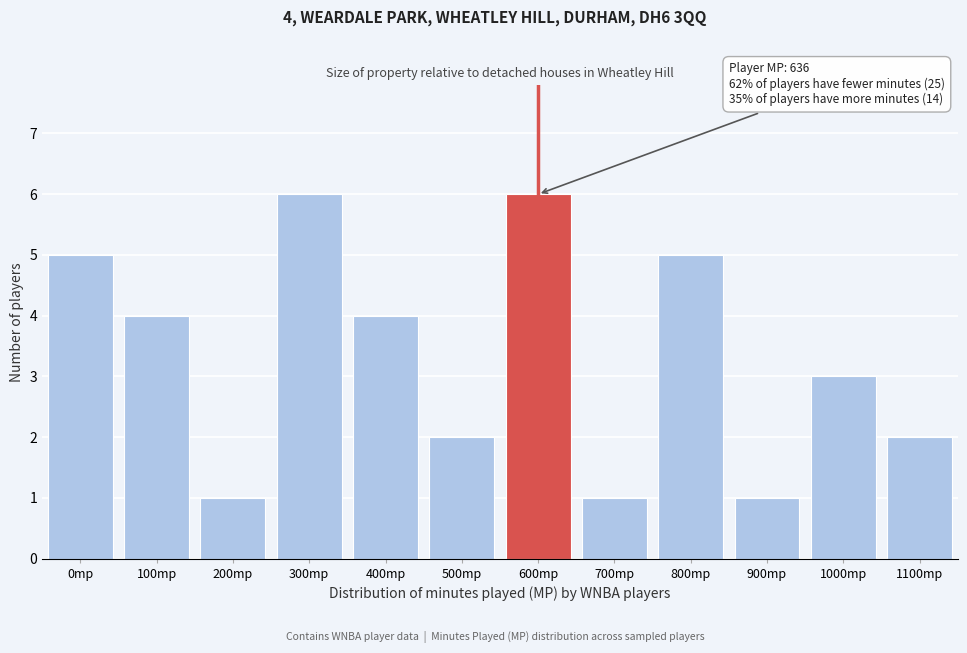

Reading right to left, list all the values displayed in this chart.

2	3	1	5	1	6	2	4	6	1	4	5